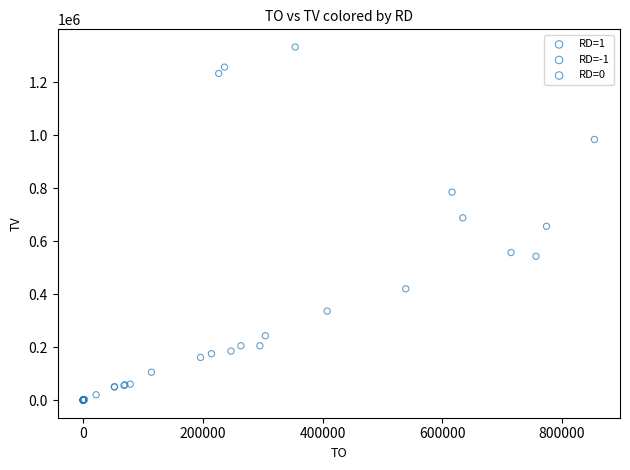

Which series has the largest Y range (max minus min)?

RD=1